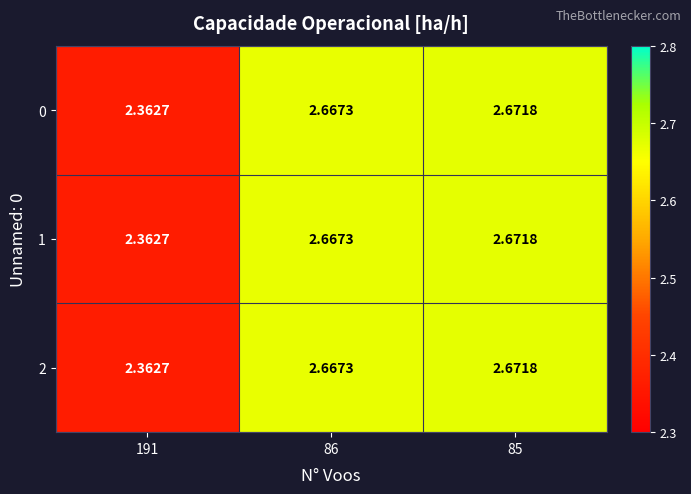

At how many categories does at least one series exceed 2?

3